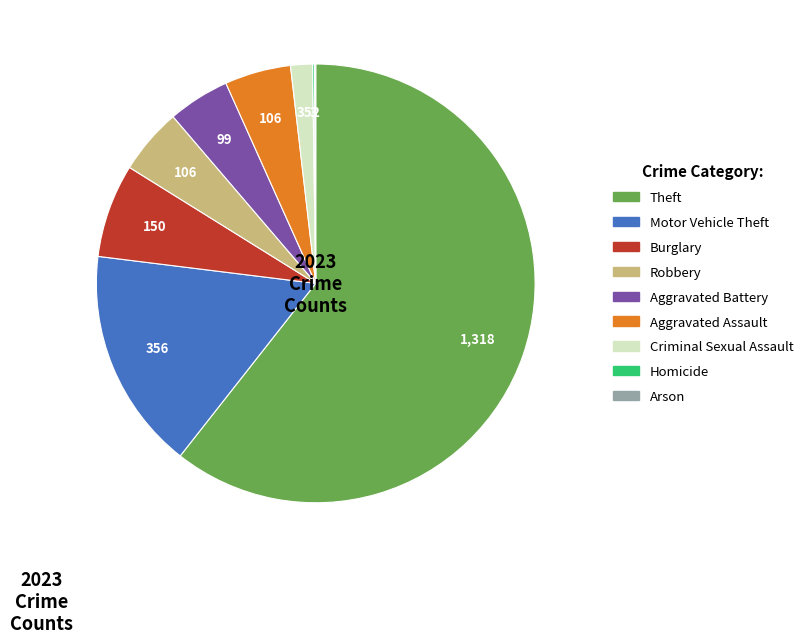

Which has a higher value, Aggravated Assault or Motor Vehicle Theft?

Motor Vehicle Theft